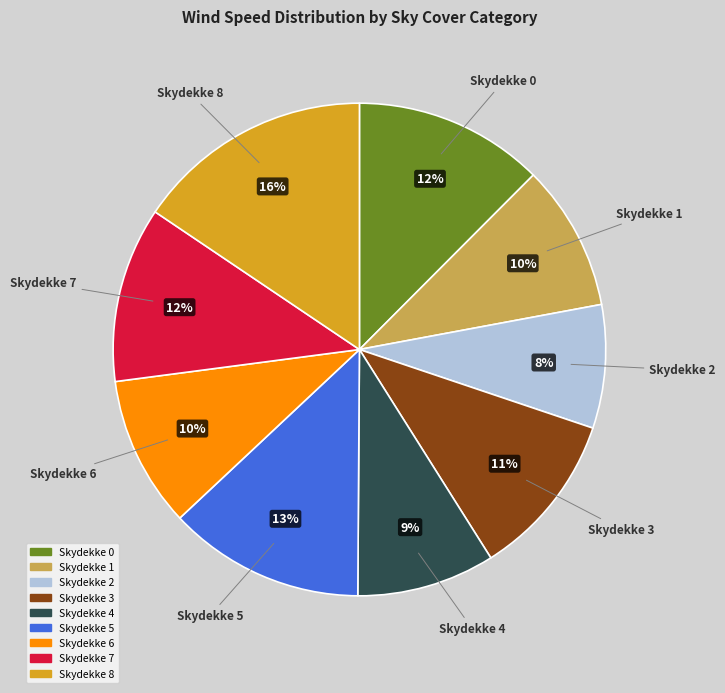

To the nearest percent, what is the average slice percentage?

11%